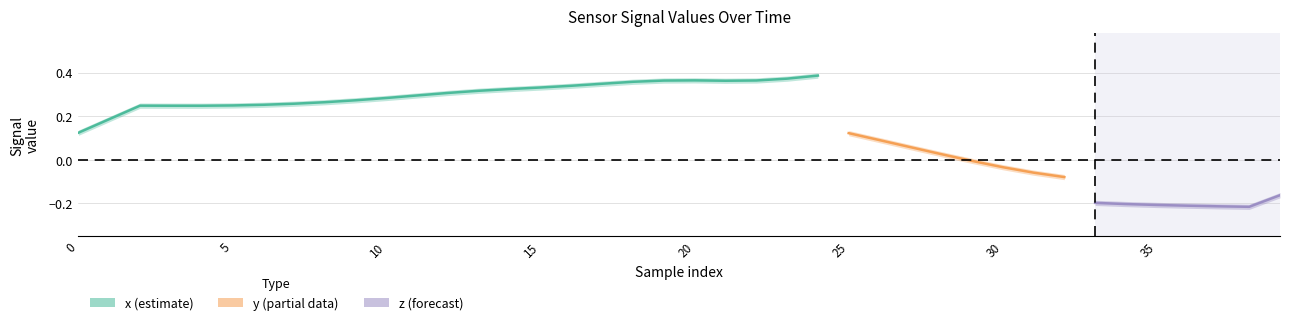

Does the chart have visible grid lines?

Yes